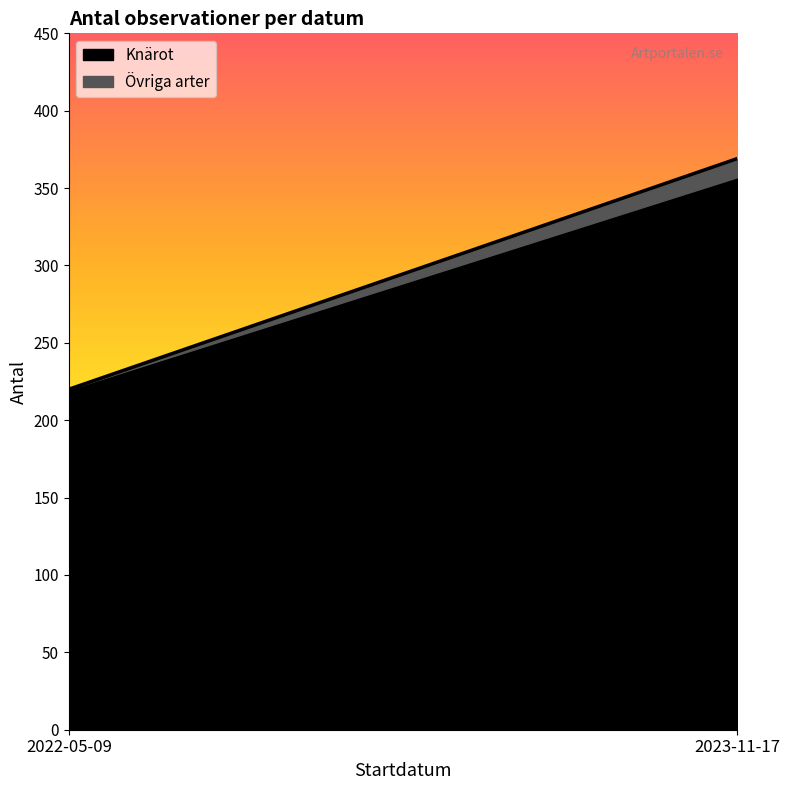

Is it true that Knärot equals 220 at 2022-05-09?

True